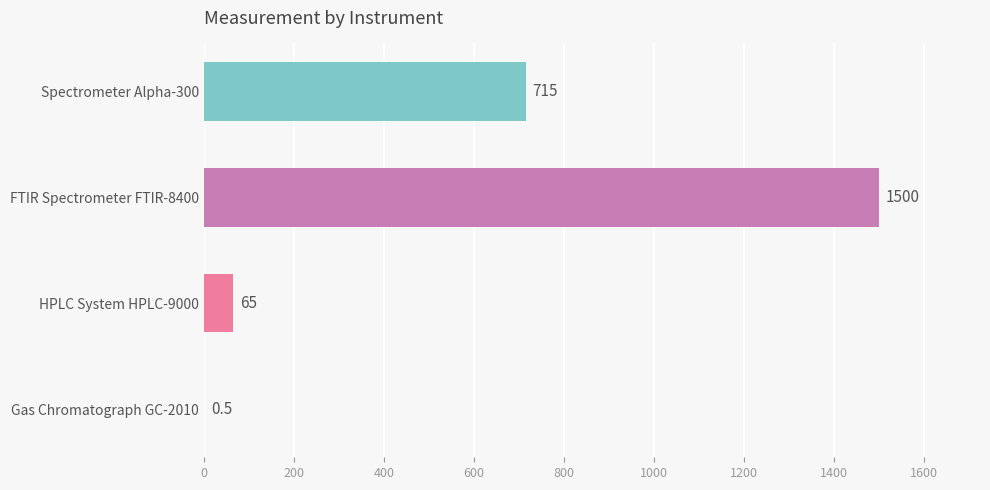

Reading top to bottom, extract all data points from this chart.

Spectrometer Alpha-300=715.0	FTIR Spectrometer FTIR-8400=1500.0	HPLC System HPLC-9000=65.0	Gas Chromatograph GC-2010=0.5